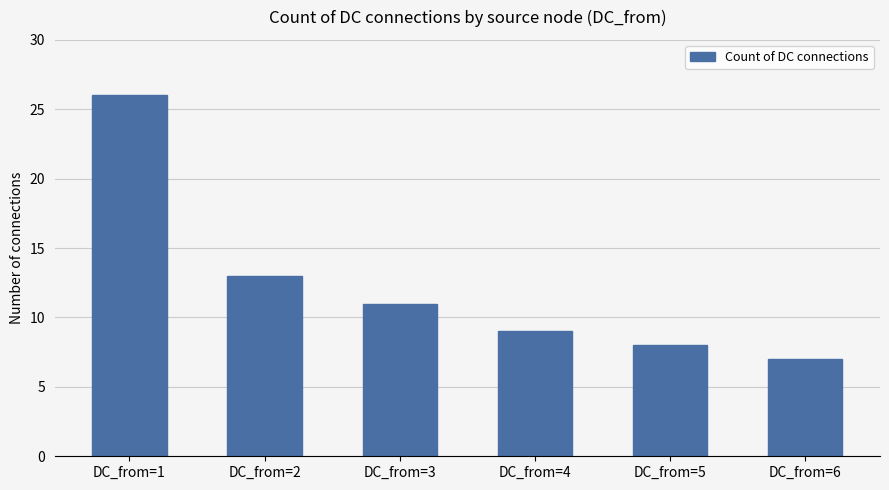

What is the average value?

12